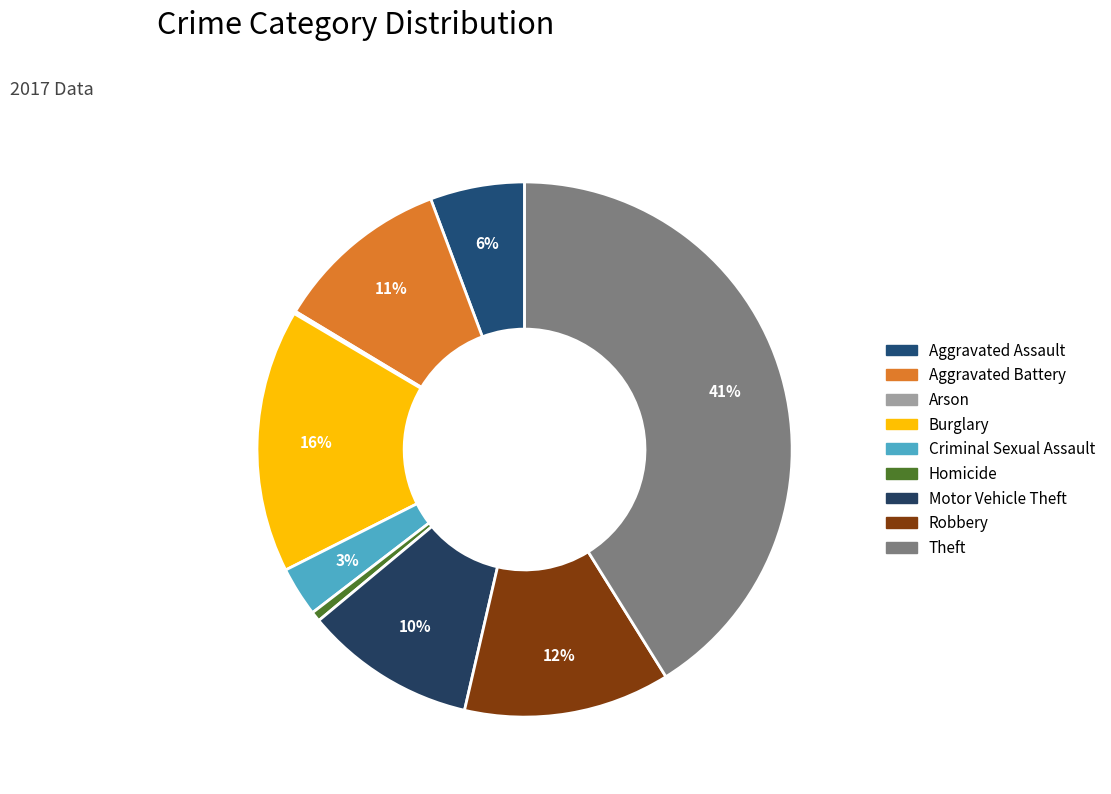

What is the total percentage of Aggravated Battery and Burglary?

26.6%